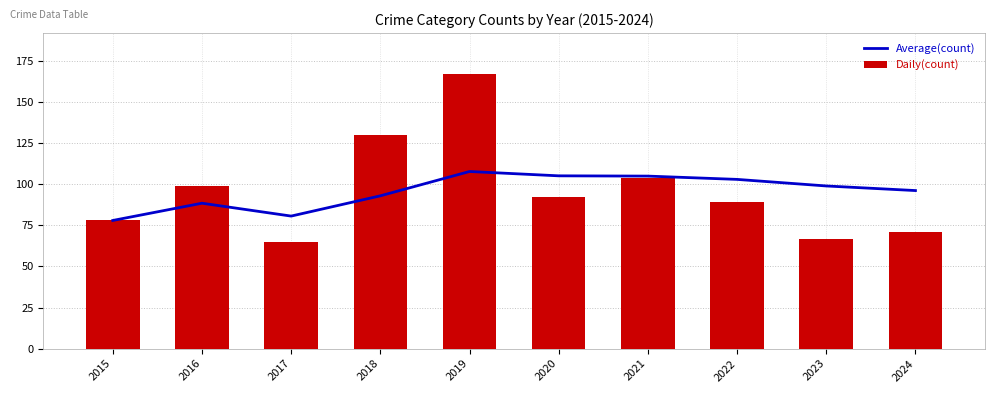

What is the value of the Average(count) bar at the 7th from the left?

105.0